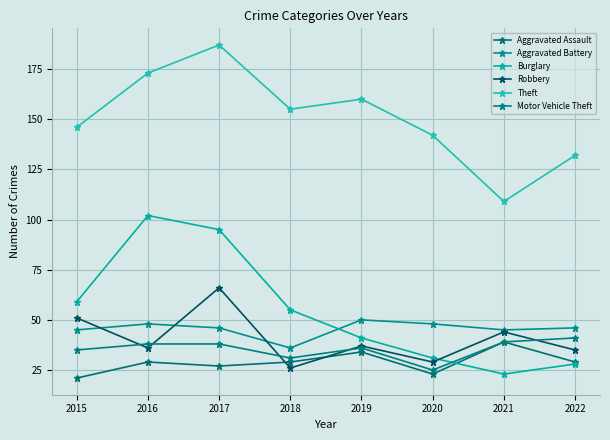

Where is Burglary nearest to the value 62?

2015